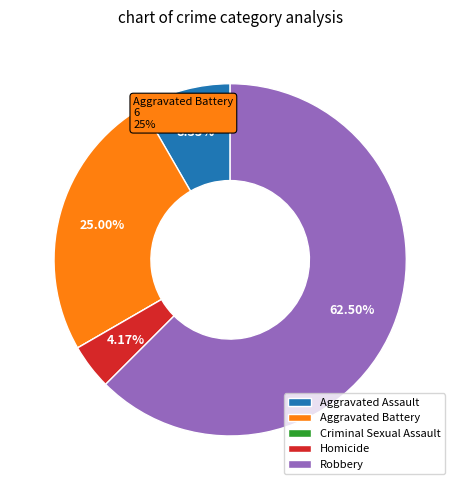

Which category has the biggest portion of the pie?

Robbery